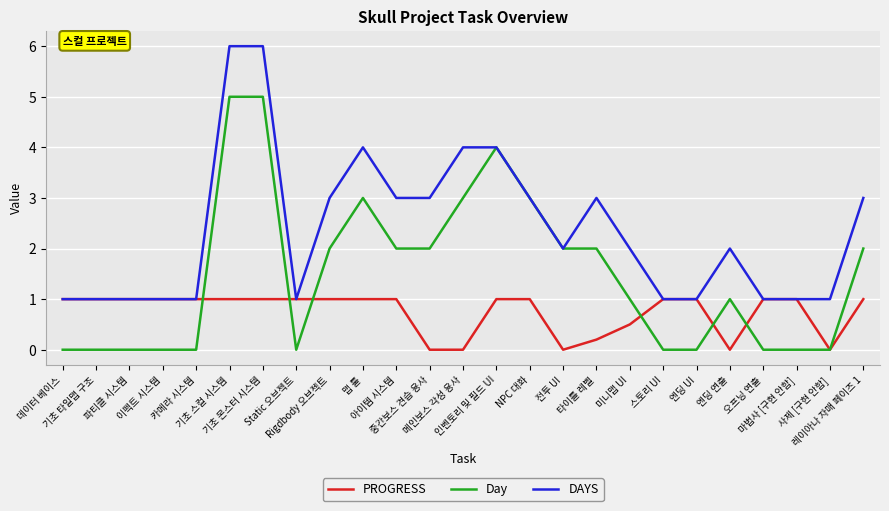

What is the highest value of the PROGRESS series?

1.0